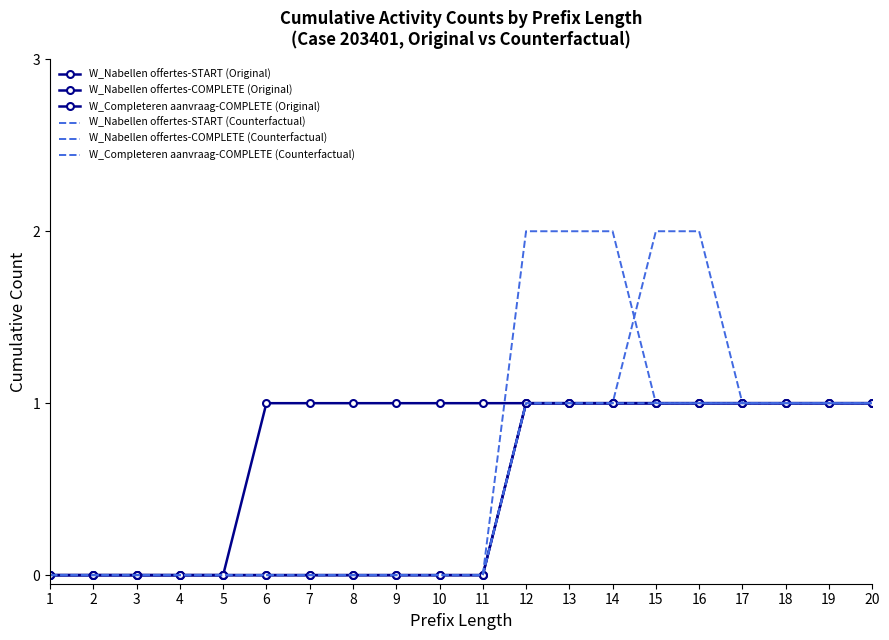

What is the value of the W_Nabellen offertes-START (Counterfactual) point at the 16th from the left?

2